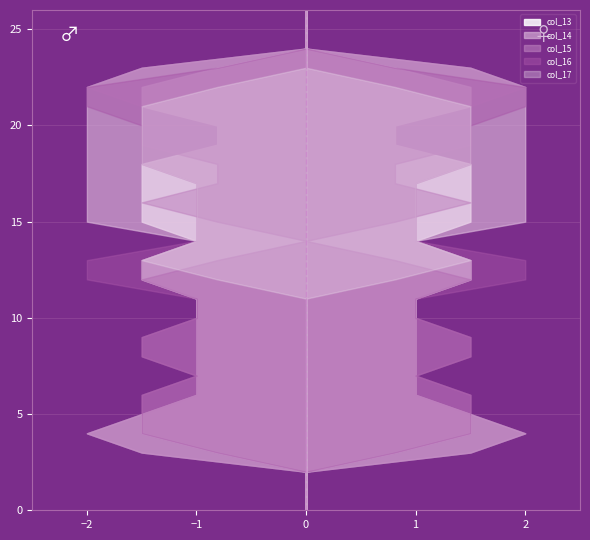

Reading left to right, list all the values displayed in this chart.

col_13: 0.0	0.0	0.0	0.8	1.5	1.5	1.0	1.0	1.0	1.0	1.0	1.0	1.5	1.5	1.0	1.5	1.5	1.5	1.5	0.8	0.8	1.5	1.5	0.8	0.0	0.0	0.0
col_14: 0.0	0.0	0.0	1.5	2.0	1.5	1.0	1.0	1.0	1.0	1.0	1.0	1.5	1.5	1.0	2.0	2.0	2.0	2.0	2.0	2.0	2.0	2.0	1.5	0.0	0.0	0.0
col_15: 0.0	0.0	0.0	1.5	2.0	1.5	1.5	1.0	1.5	1.5	1.0	1.0	1.5	0.8	0.0	0.8	1.5	0.8	0.8	1.5	1.5	1.5	2.0	1.5	0.0	0.0	0.0
col_16: 0.0	0.0	0.0	0.8	1.5	1.5	1.5	1.0	1.5	1.5	1.0	1.0	2.0	2.0	1.0	1.0	1.0	1.0	1.5	1.5	1.5	2.0	2.0	0.8	0.0	0.0	0.0
col_17: 0.0	0.0	0.0	0.0	0.0	0.0	0.0	0.0	0.0	0.0	0.0	0.0	0.8	1.5	1.0	1.0	1.0	1.0	1.5	1.5	1.5	1.5	0.8	0.0	0.0	0.0	0.0